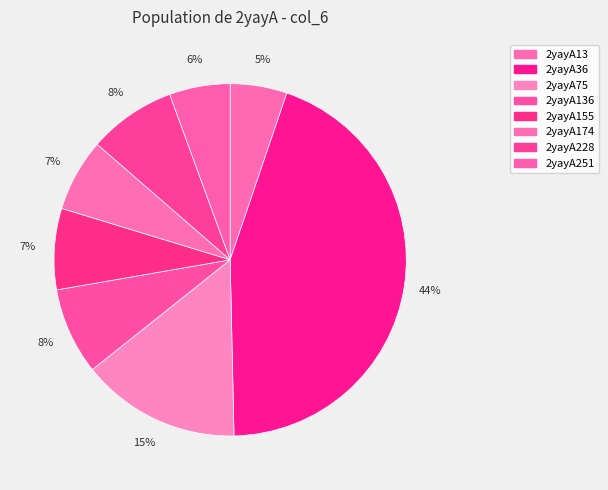

How many slices are in this pie chart?

8